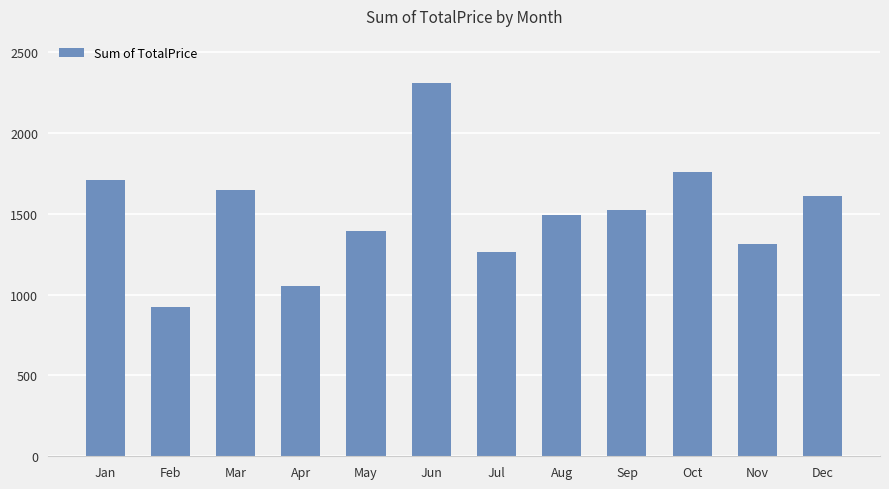

Which category has the lowest value across all series?

Feb